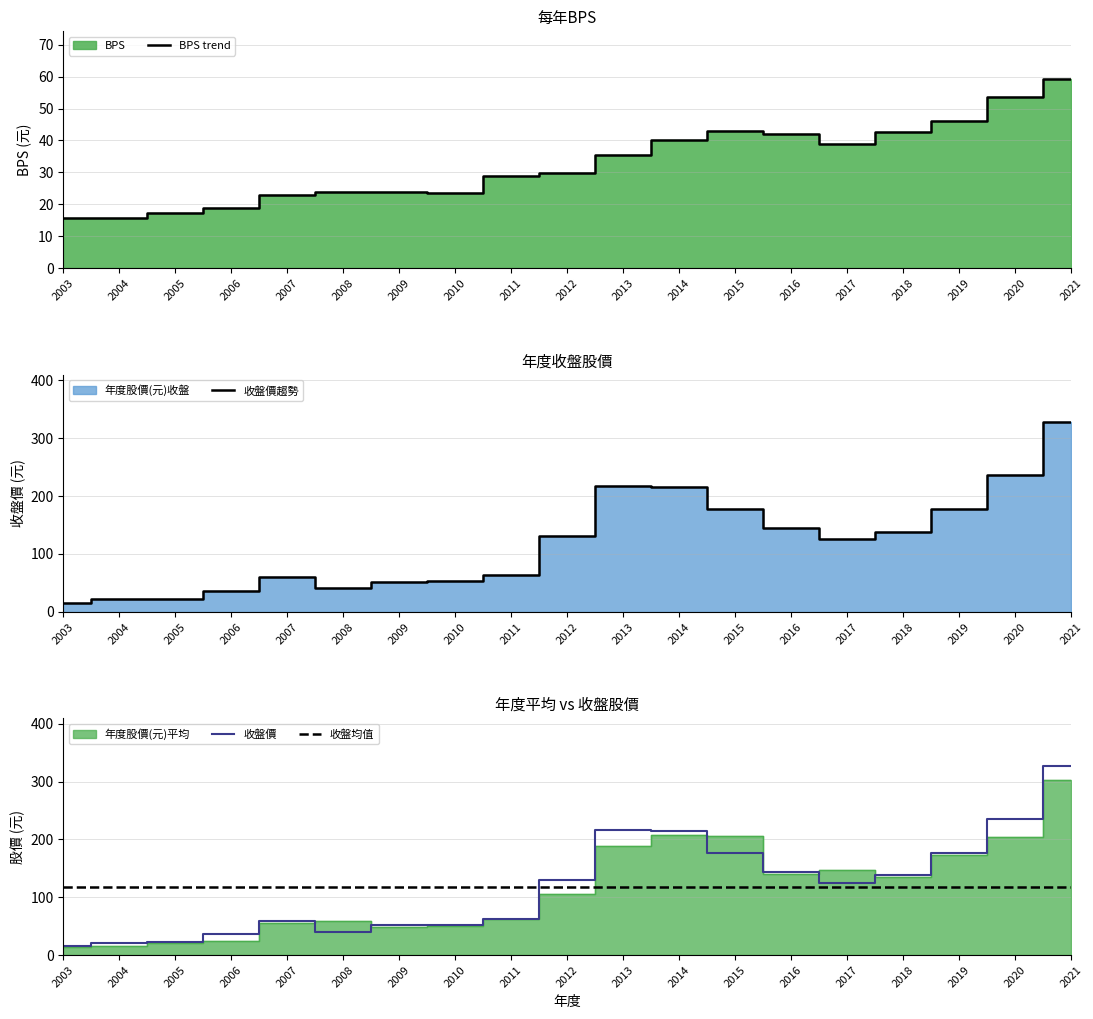

At which label does 年度股價(元)收盤 reach its minimum?

2003